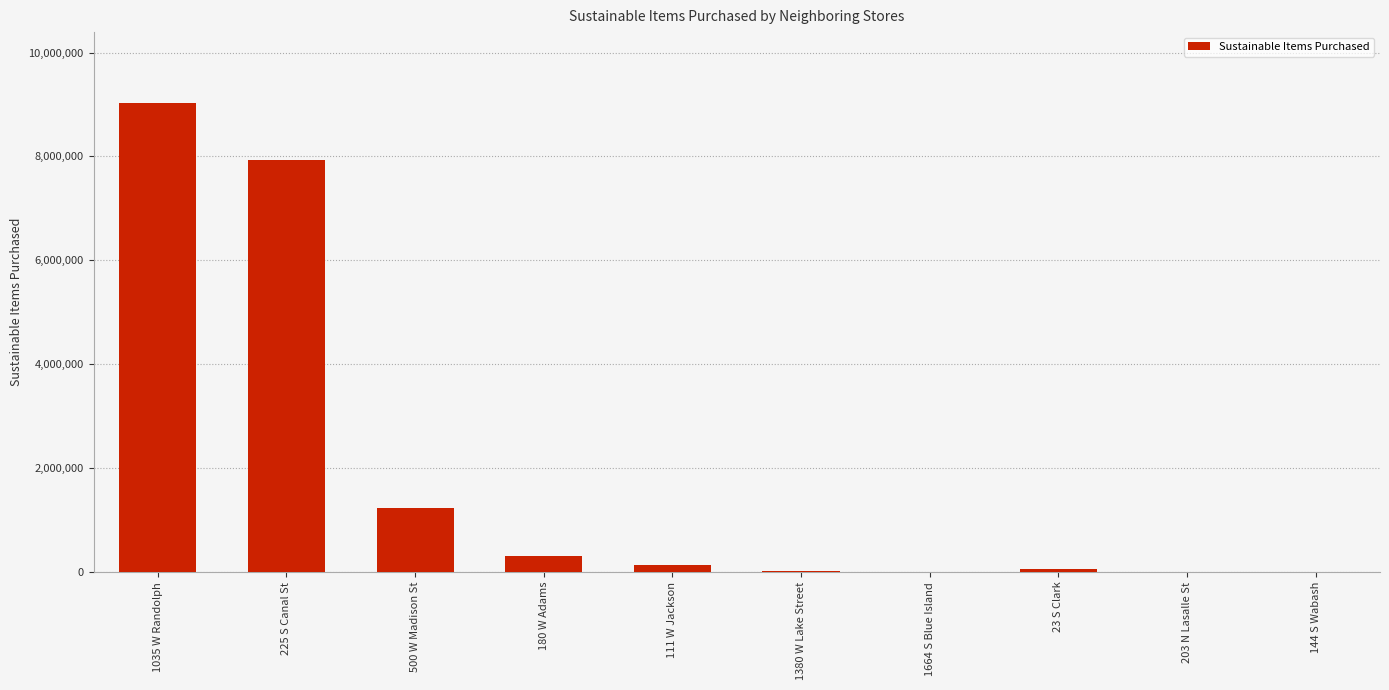

What is the difference between the values at 500 W Madison St and 144 S Wabash?

1238751